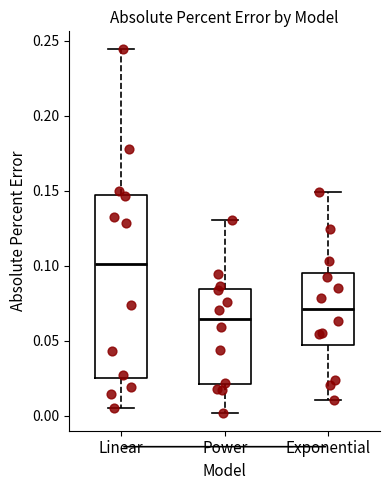

Reading left to right, read every box against the y-axis: the position of its median line, the range the box covers, and the ends of its whiskers. The values are not printed on the chart, so give them approximately, as read against the axis.

Linear: median 0.100, box 0.025 to 0.145, whiskers 0.005 to 0.245
Power: median 0.065, box 0.020 to 0.085, whiskers 0.000 to 0.130
Exponential: median 0.070, box 0.045 to 0.095, whiskers 0.010 to 0.150